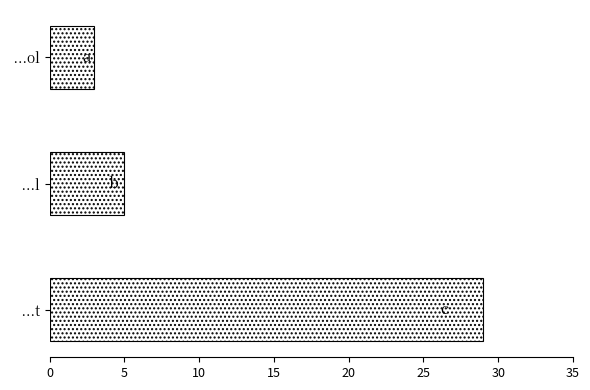

Reading top to bottom, transcribe all the data shown in this chart.

 ...ol=3	 ...l=5	 ...t=29